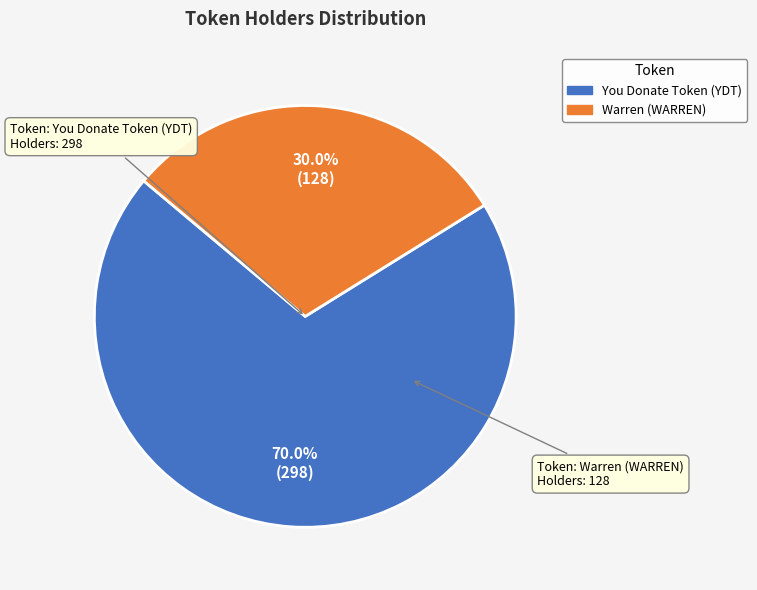

To the nearest percent, what portion does You Donate Token (YDT) represent?

70%